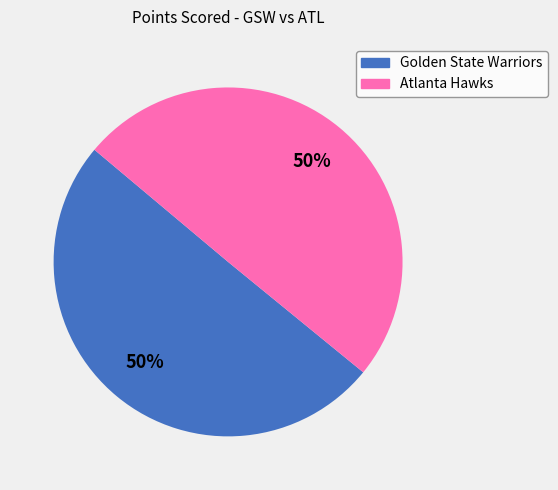

To the nearest percent, what portion does Golden State Warriors represent?

50%